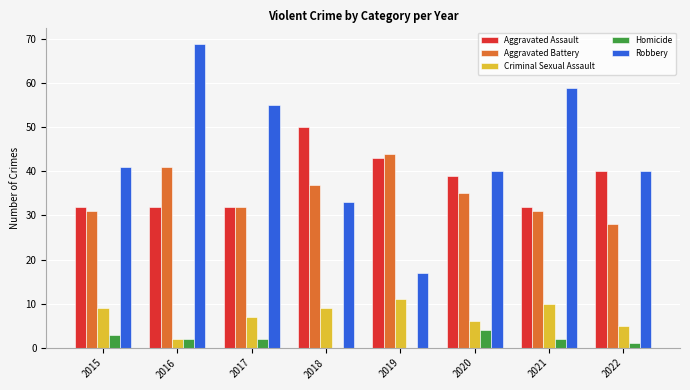

What are all the series names shown in the legend?

Aggravated Assault, Aggravated Battery, Criminal Sexual Assault, Homicide, Robbery